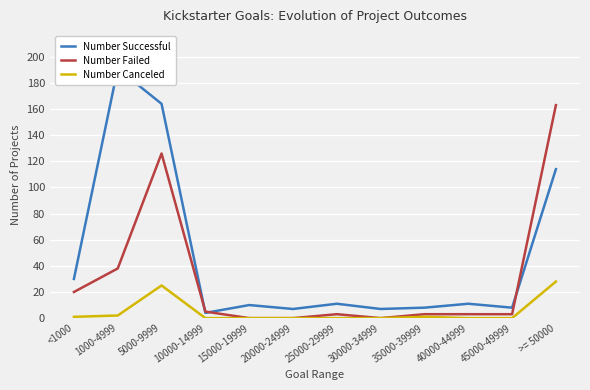

Does the chart display data point markers on the line(s)?

No